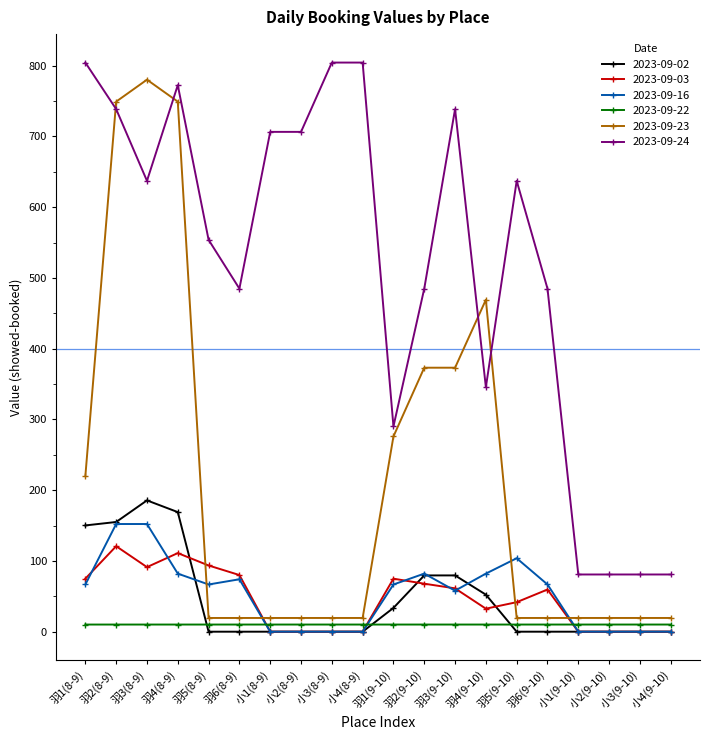

At how many categories does at least one series exceed 230?

16